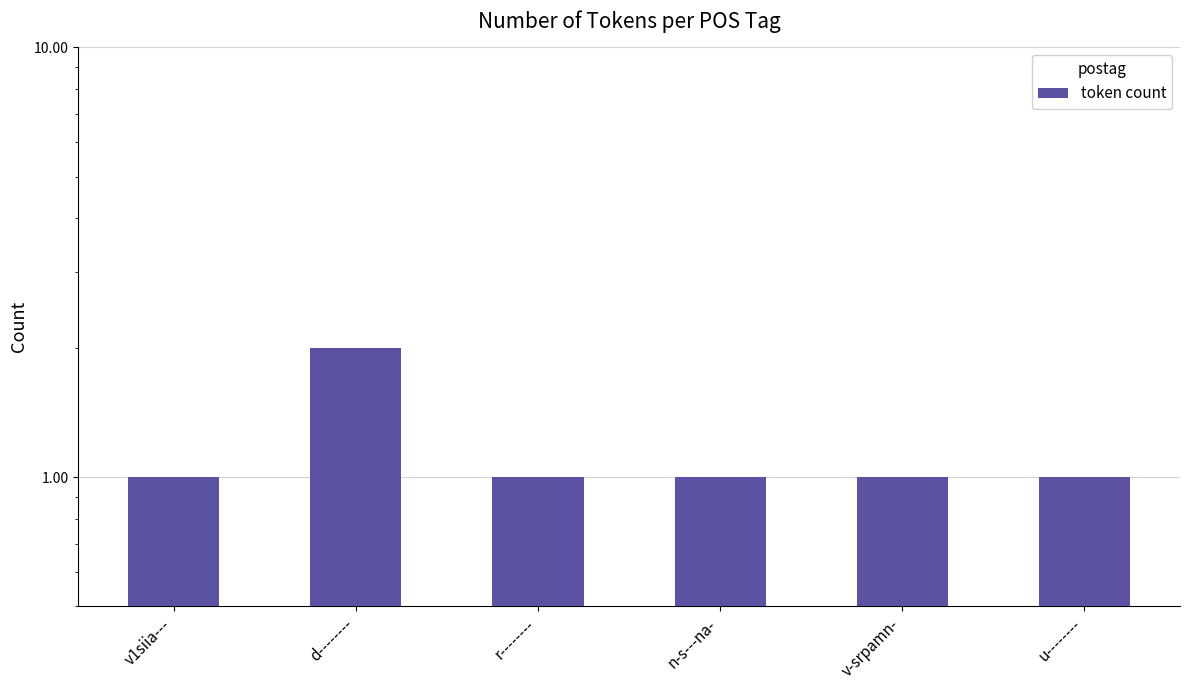

How many distinct data groups are displayed?

1